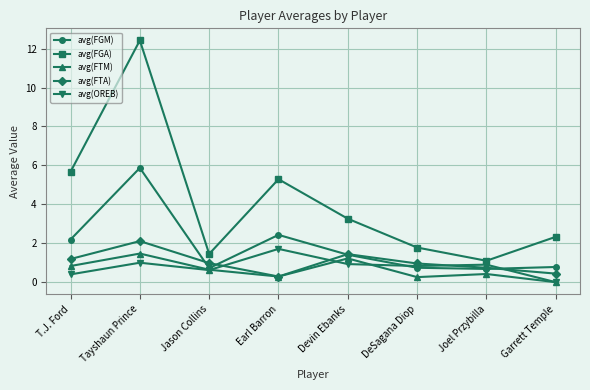

Between T.J. Ford and Tayshaun Prince, which series saw the biggest shift?

avg(FGA)